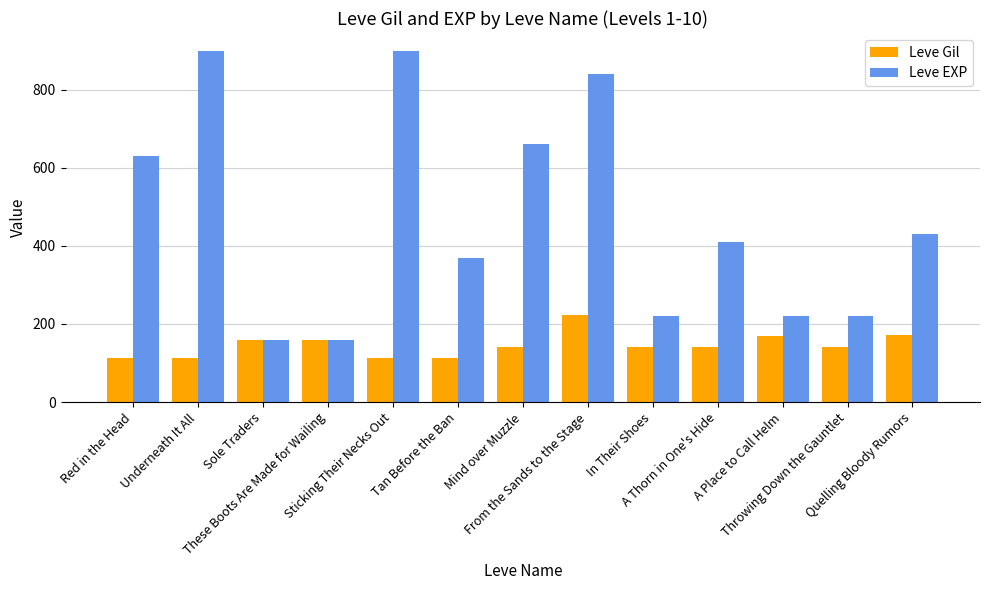

What is the smallest value displayed?

112